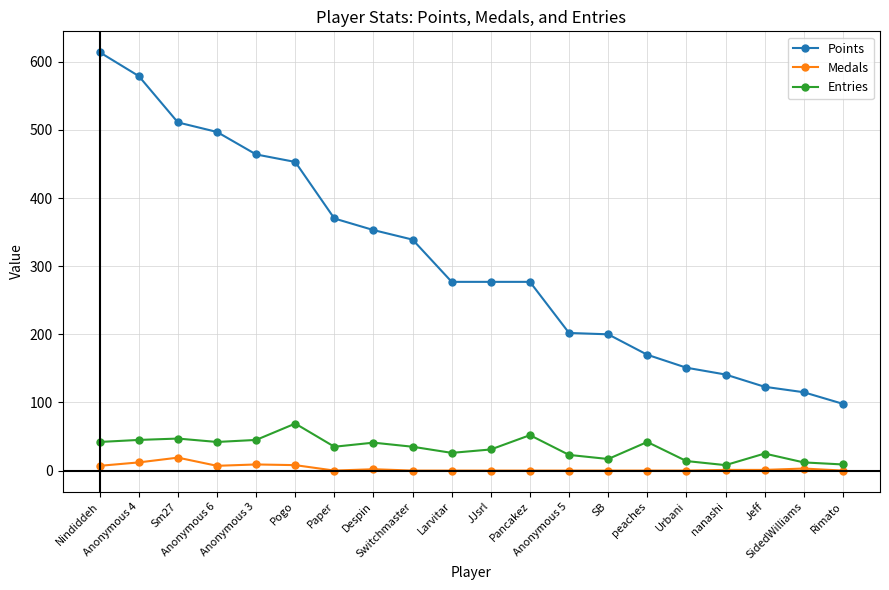

Which series has the largest range (max minus min)?

Points